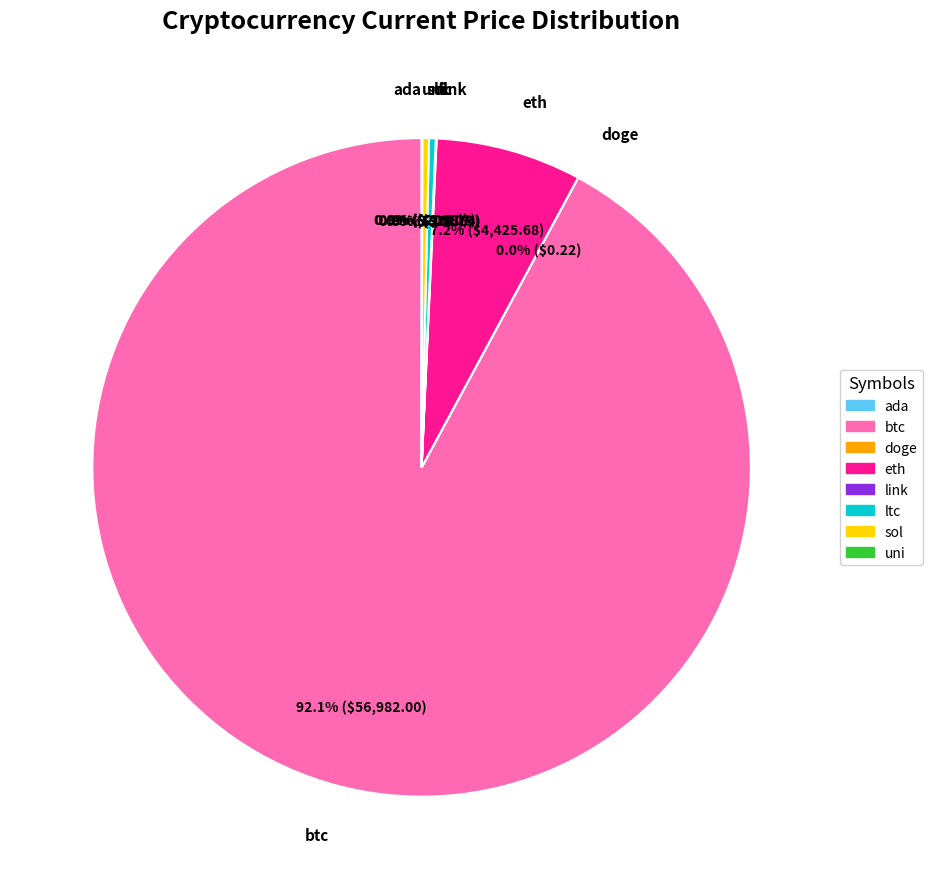

Combined, what portion of the pie is eth and sol?

7.5%